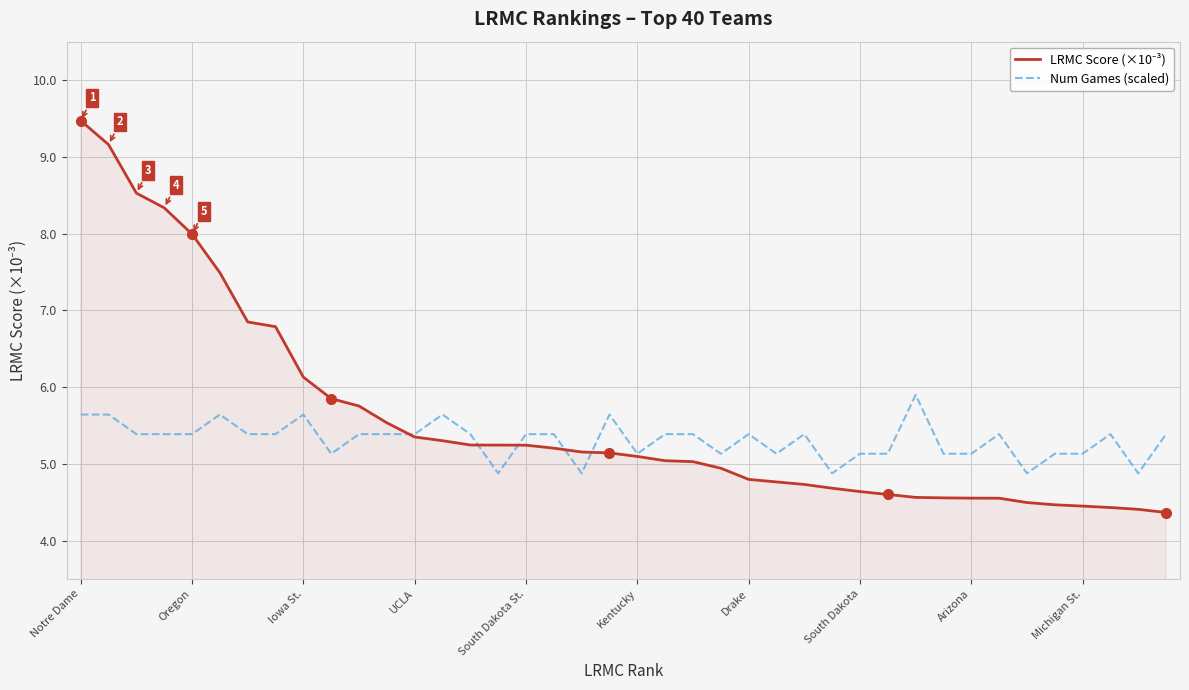

What is the smallest value displayed?

4.4